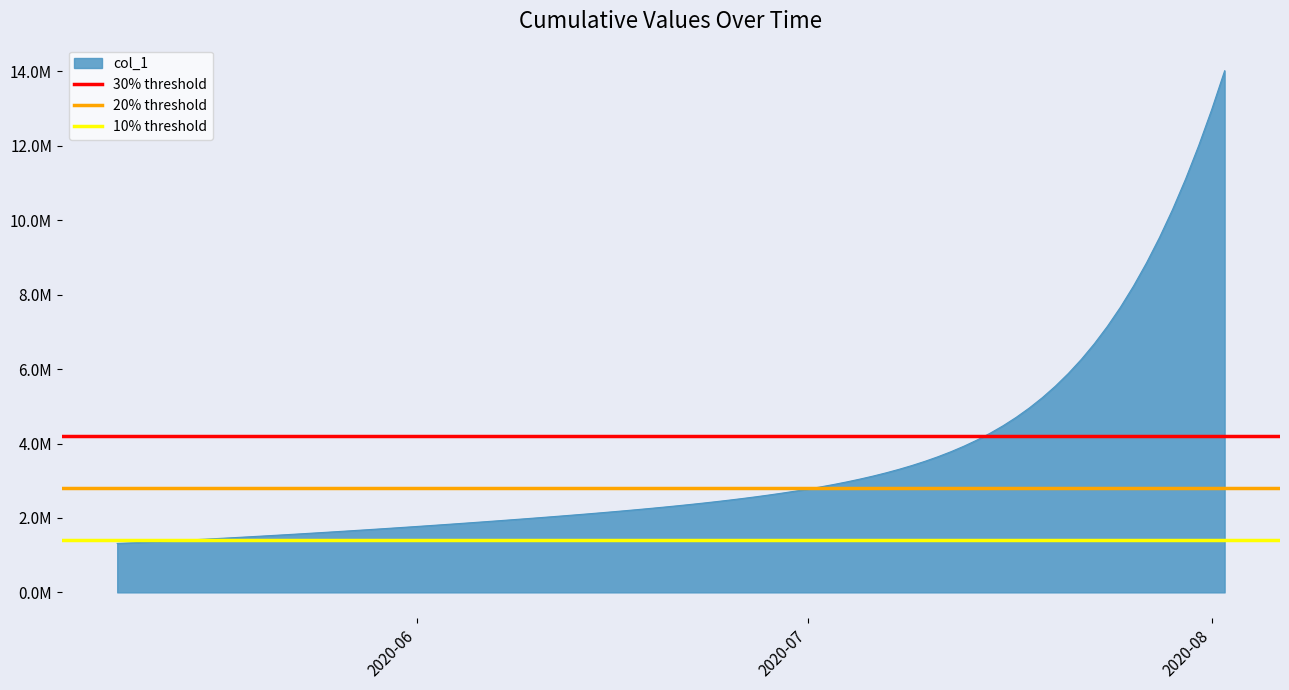

True or false: 10% threshold has a value of 794169 at 2020-06.

False